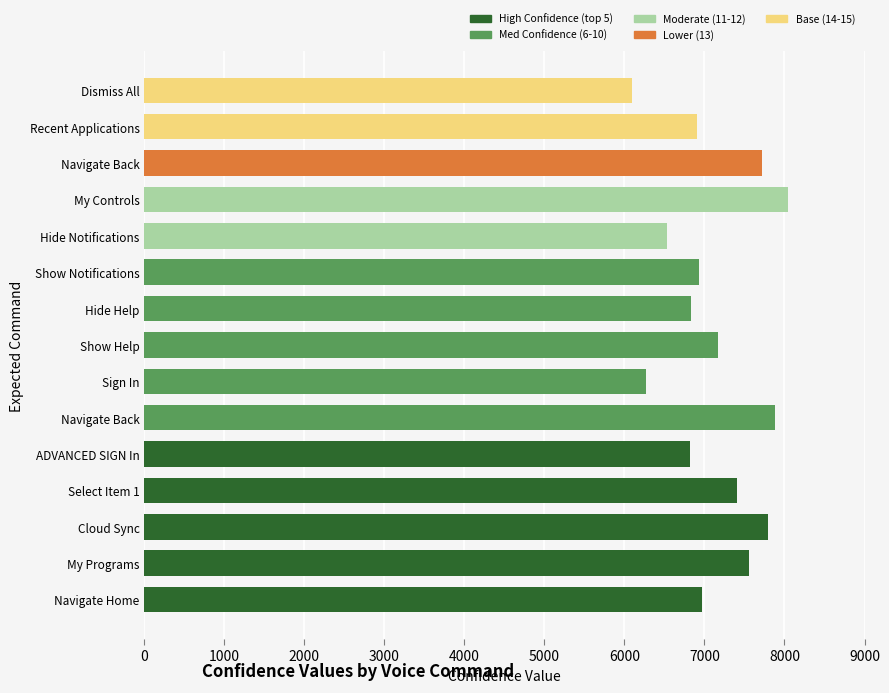

How many values are below 6974?

7